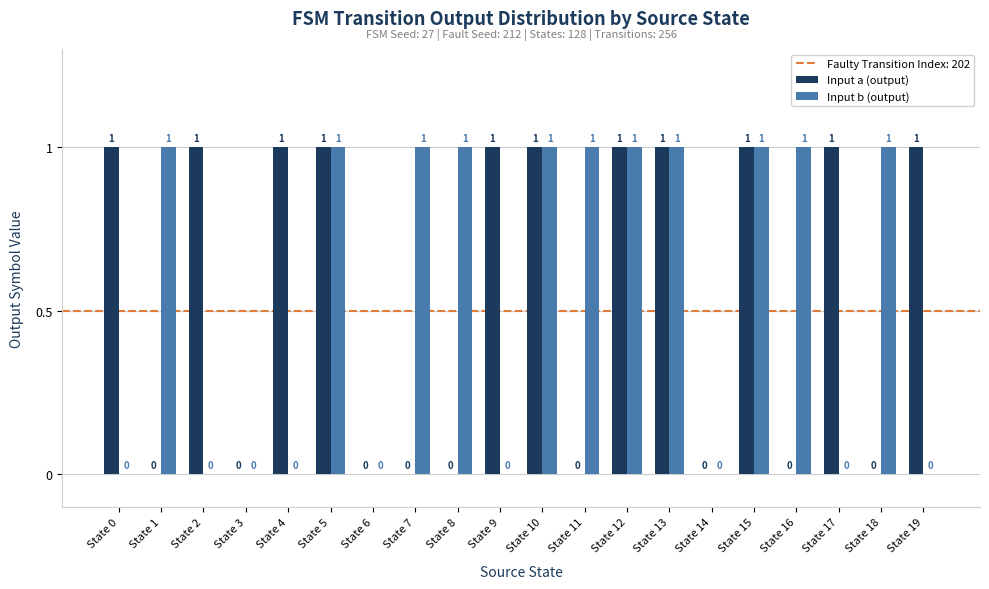

What is the sum of all Input b (output) values?

11